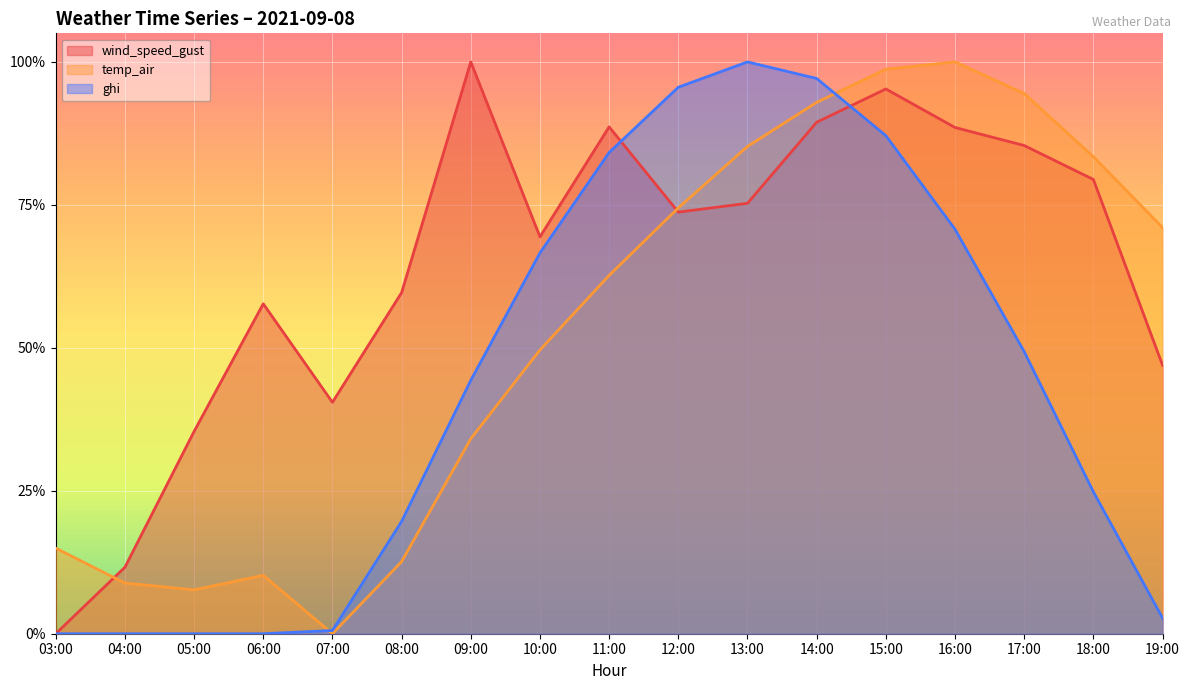

True or false: ghi has a value of 0.8 at 11:00.

True